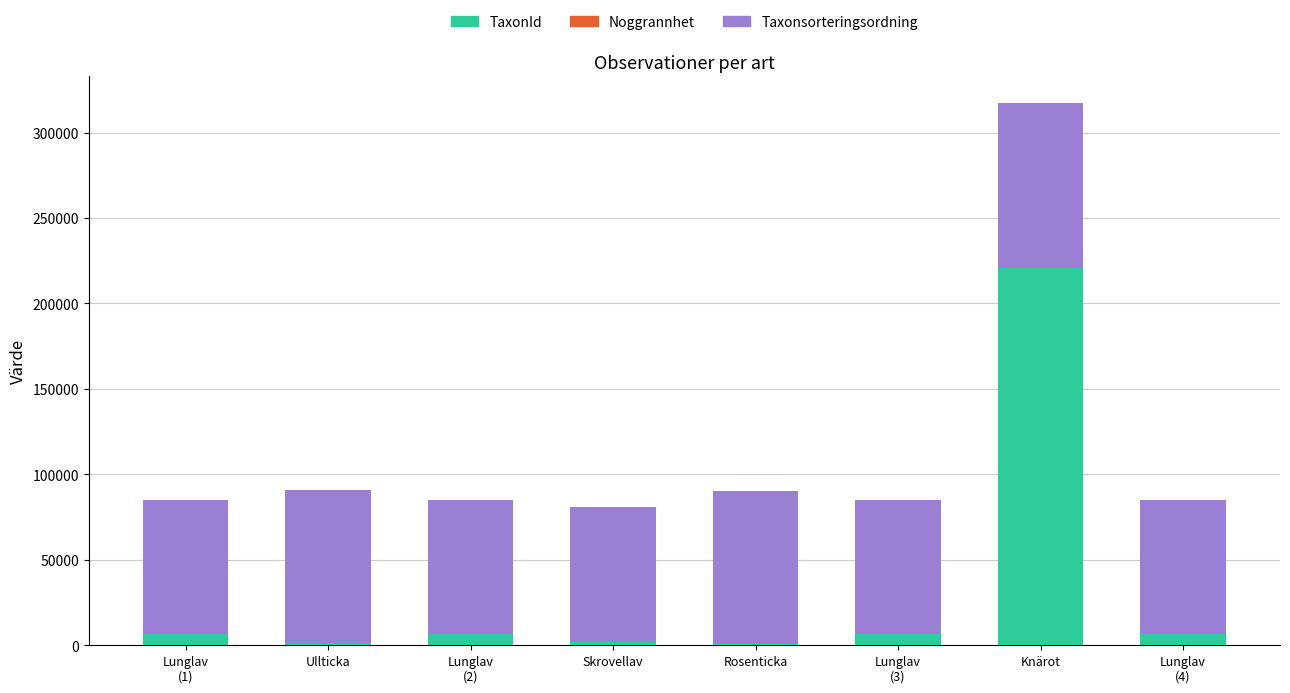

At which category is the sum across all series the highest?

Knärot